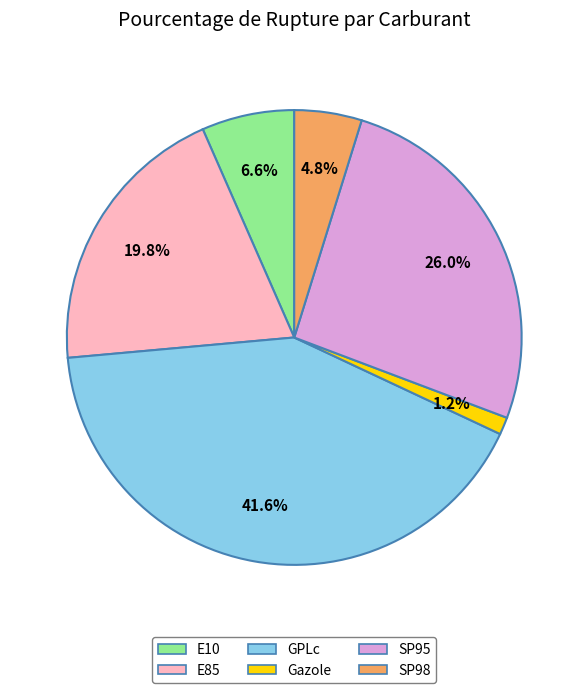

How many slices are in this pie chart?

6